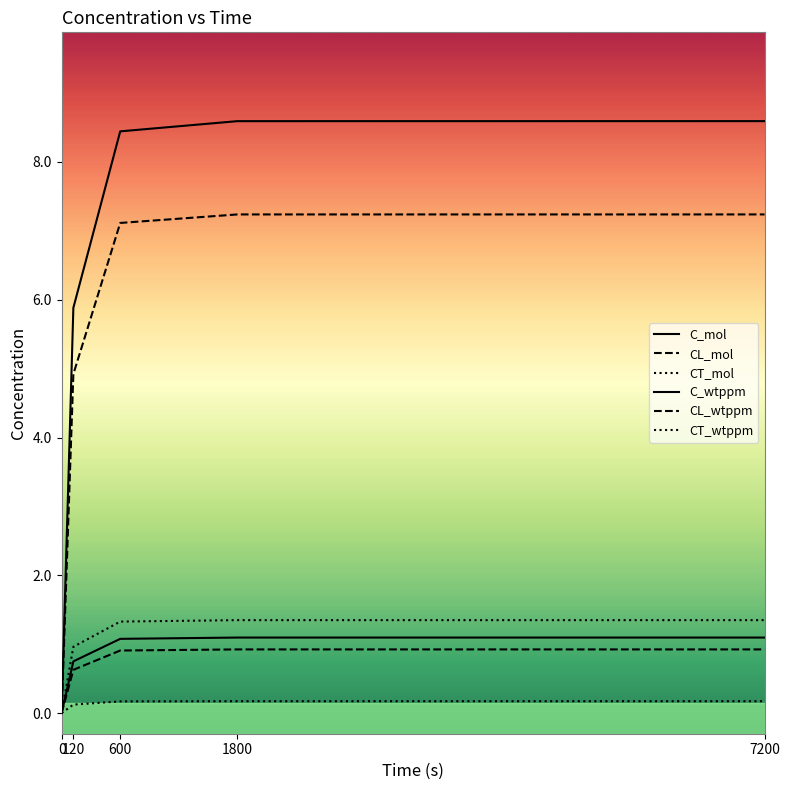

What is the average value of the CL_mol series?

5.3